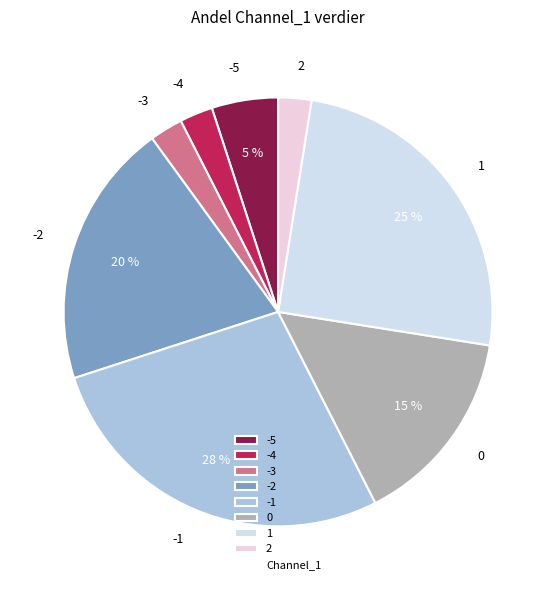

Does any single category account for the majority?

No